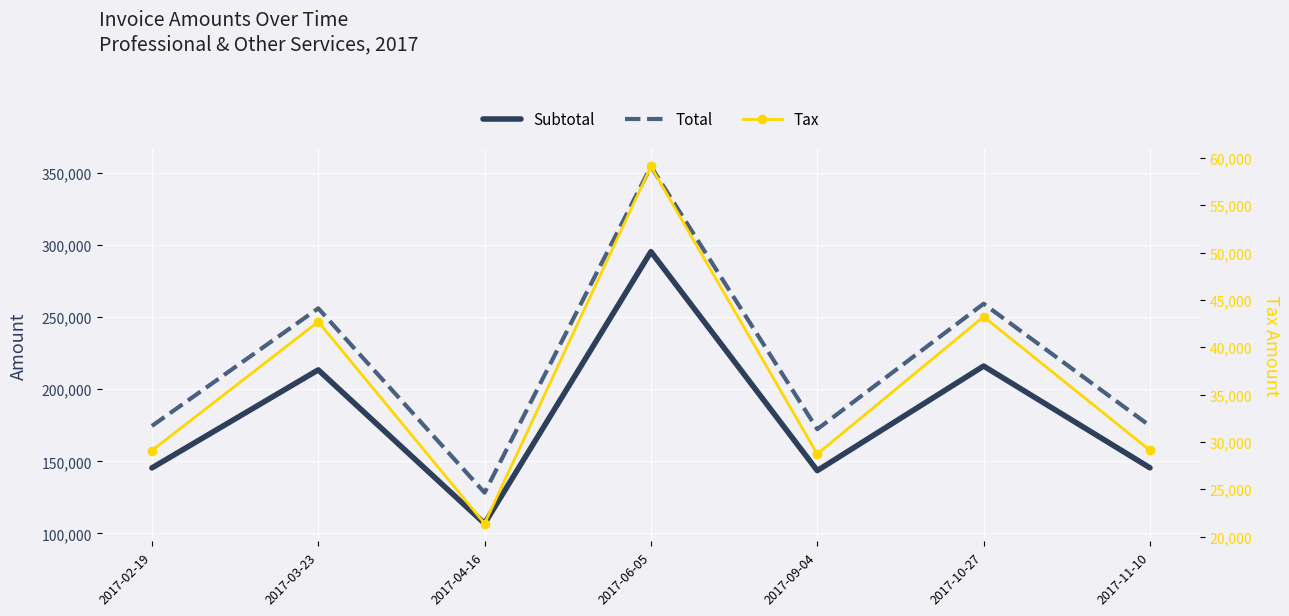

Reading left to right, transcribe all the data shown in this chart.

Subtotal: 145462.0	213447.0	106908.0	295427.0	143604.0	216099.0	145535.0
Total: 174554.0	256136.0	128290.0	354512.0	172325.0	259319.0	174642.0
Tax: 29092.4	42689.4	21381.6	59085.4	28720.8	43219.8	29107.0